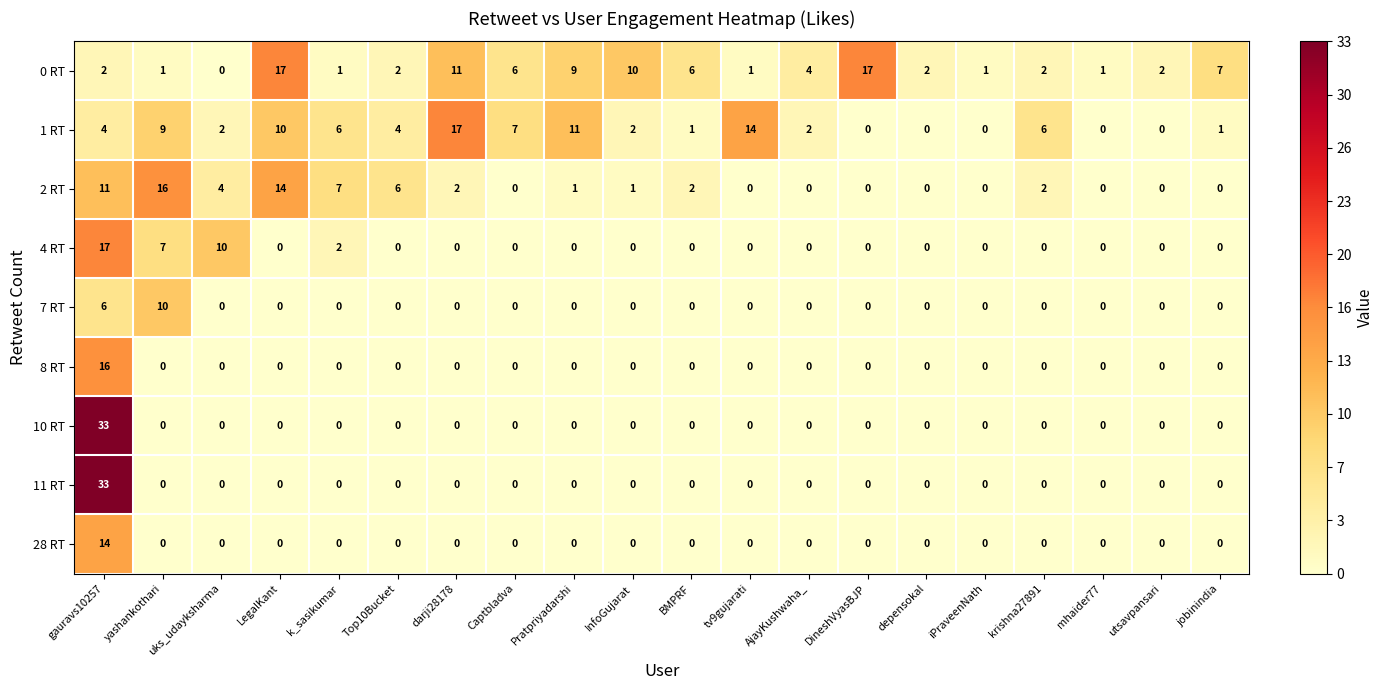

Which series has the largest total across all categories?

0 RT